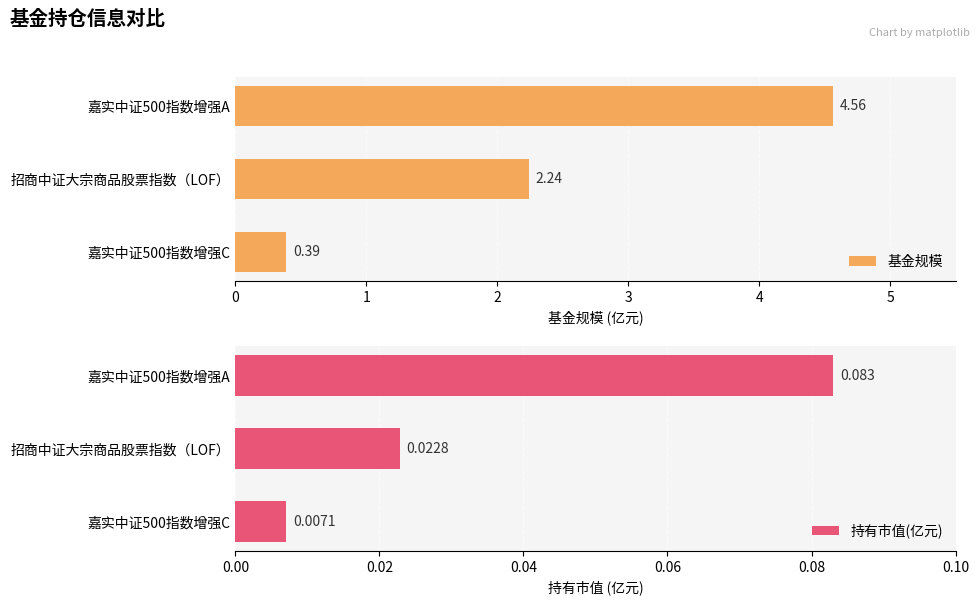

What is the difference between the 基金规模 values at 嘉实中证500指数增强A and 嘉实中证500指数增强C?

4.2